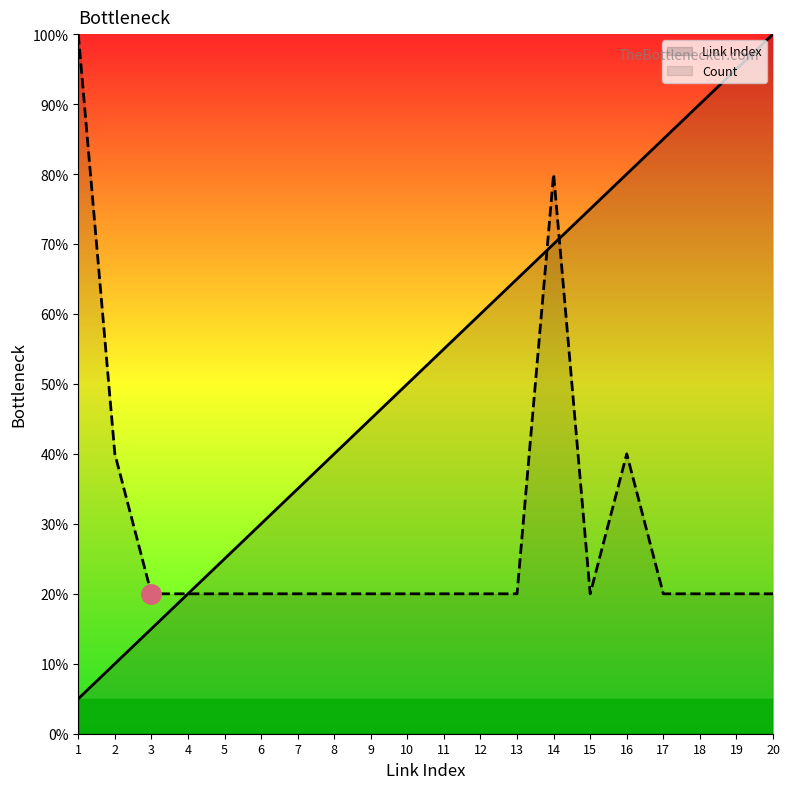

Where does the Link Index series first go above 55?

11